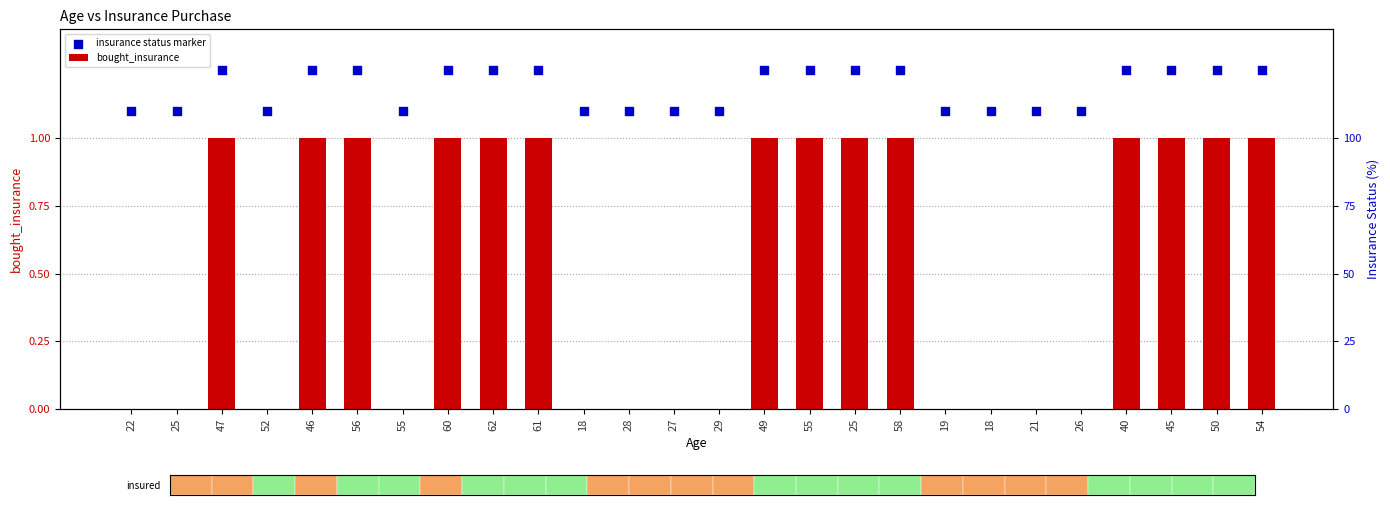

What are all the series names shown in the legend?

bought_insurance, insurance status marker